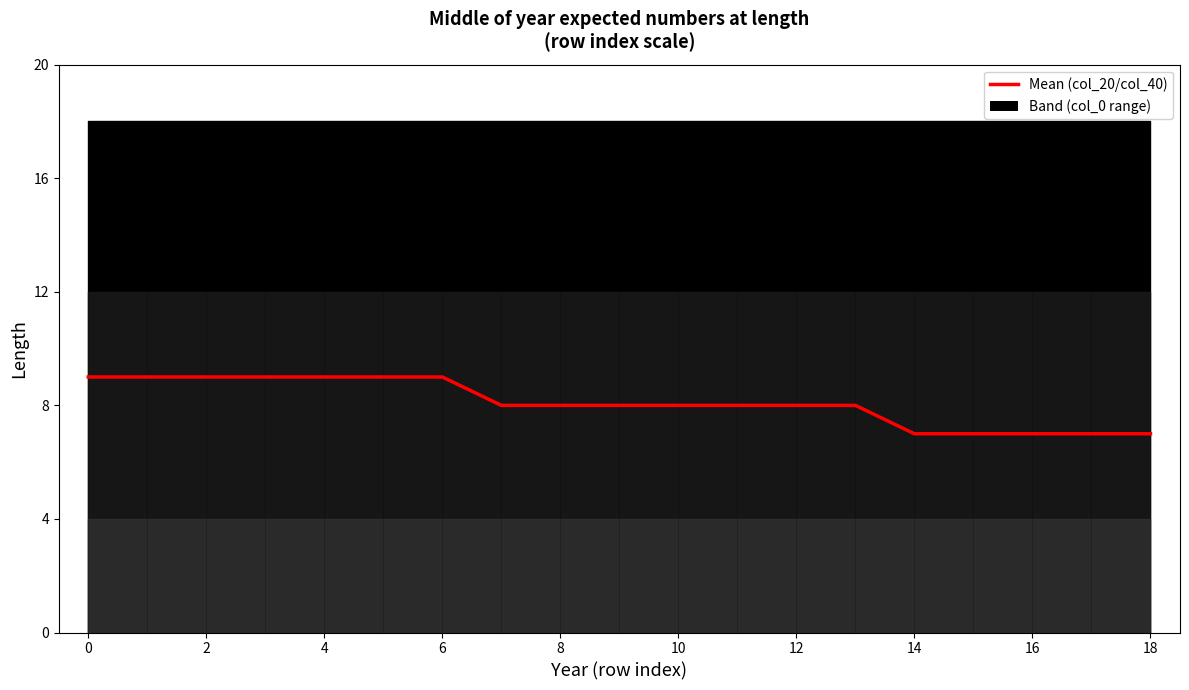

How many values are between 7 and 9?

19